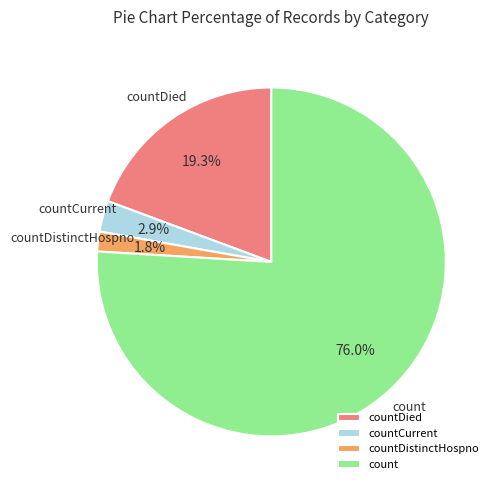

Which slice is the smallest?

countDistinctHospno